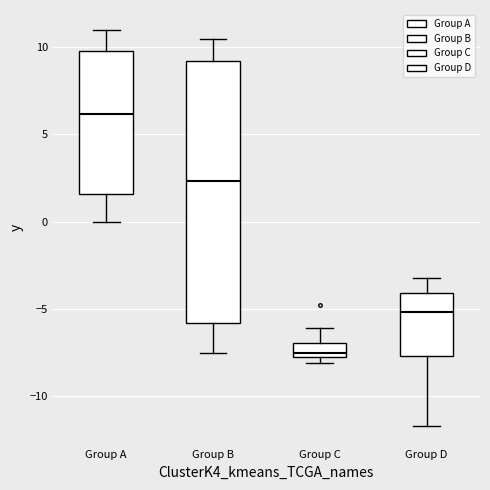

Reading left to right, transcribe this box plot: for each box, give where its median line is, the range the box spans, and where its two whiskers end, as read against the y-axis. The values are not printed on the chart, so give them approximately, as read against the axis.

Group A: median 6.0, box 1.5 to 10.0, whiskers 0.0 to 11.0
Group B: median 2.5, box -6.0 to 9.0, whiskers -7.5 to 10.5
Group C: median -7.5 (just above the box's lower edge), box -7.5 to -7.0, whiskers -8.0 to -6.0
Group D: median -5.0, box -7.5 to -4.0, whiskers -11.5 to -3.0